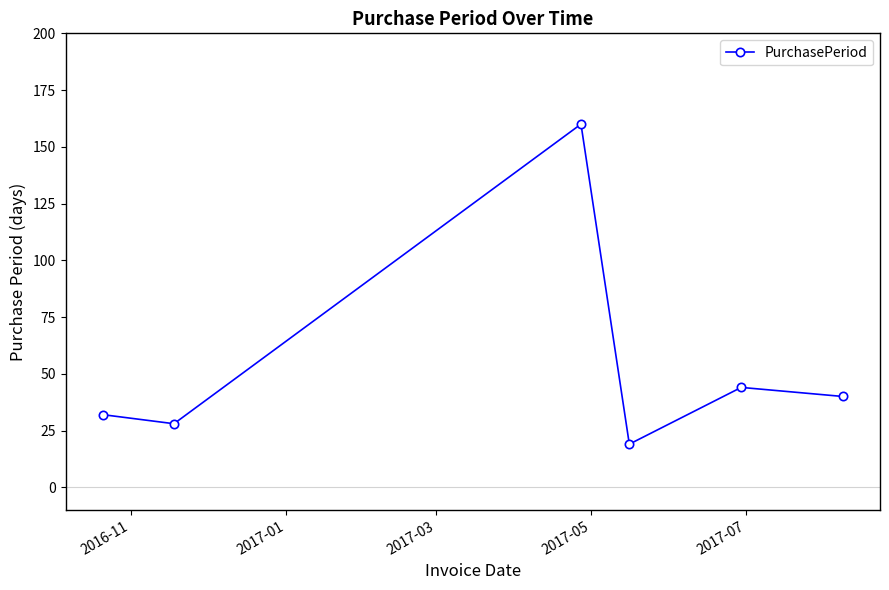

What is the greatest value displayed?

160